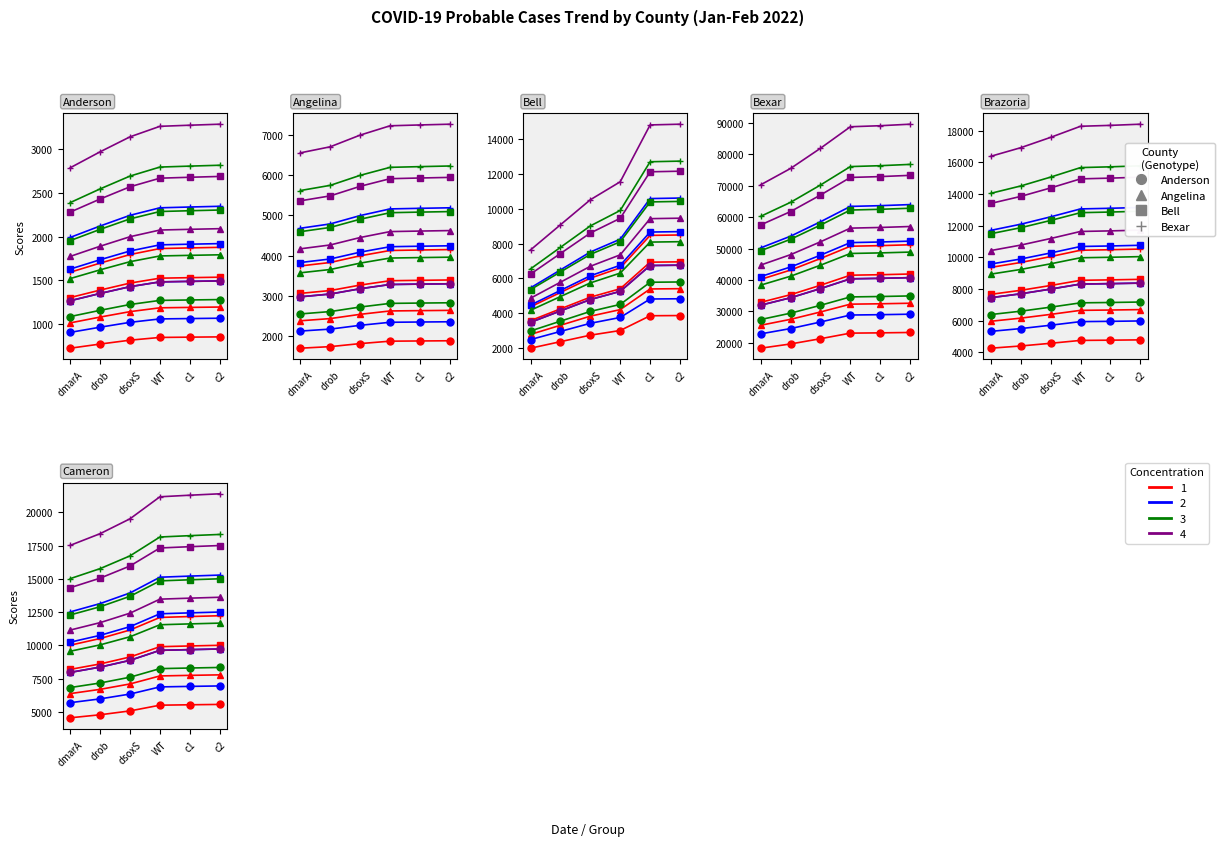

At which category is the sum across all series the highest?

c2